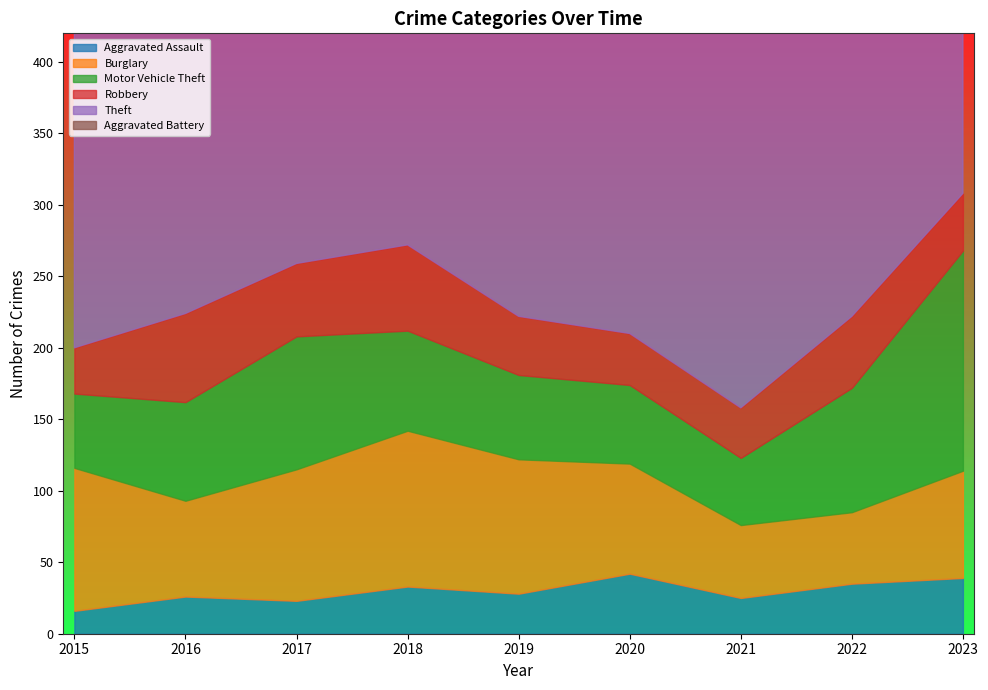

What is the approximate value of Theft at 2017?

342